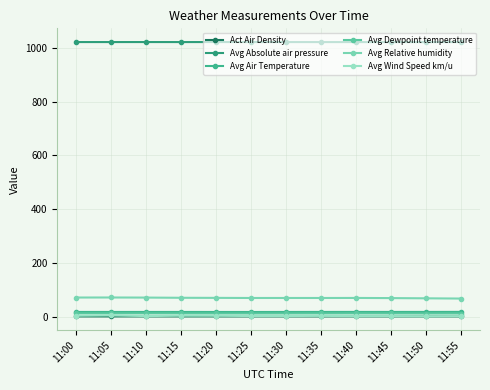

True or false: Act Air Density and Avg Dewpoint temperature intersect in this chart.

False